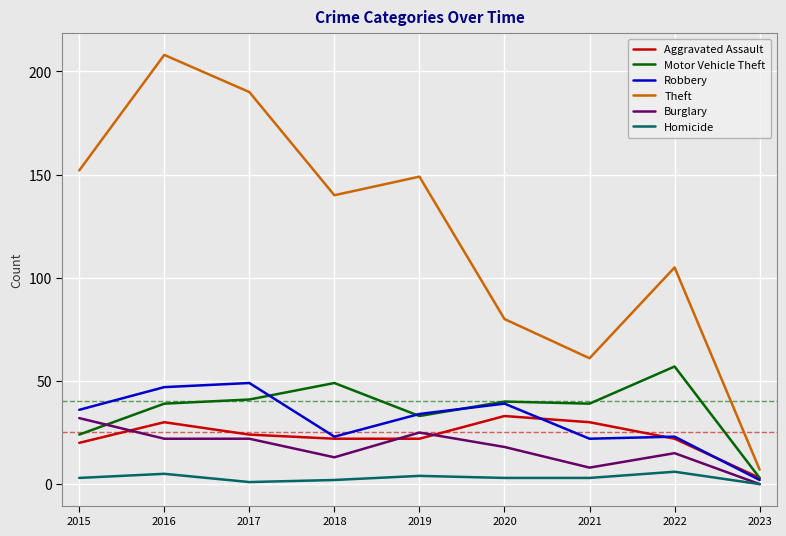

What are all the series names shown in the legend?

Aggravated Assault, Motor Vehicle Theft, Robbery, Theft, Burglary, Homicide